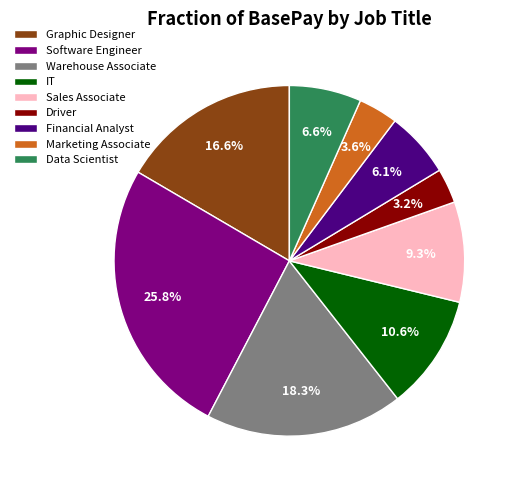

Which has a higher value, Graphic Designer or Driver?

Graphic Designer